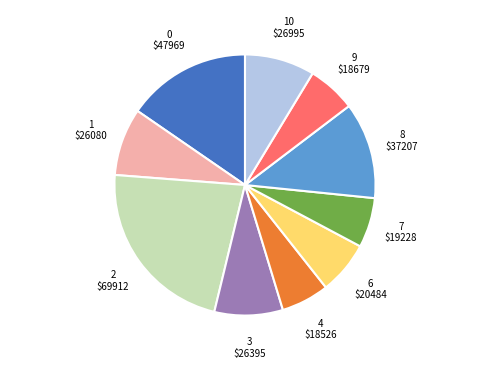

Combined, do 6 and 0 account for over 50%?

No